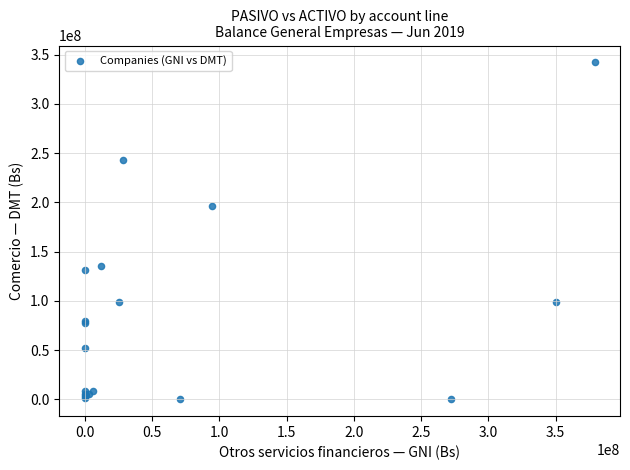

What Y value in the scatter plot is closest to 171041800?

196227446